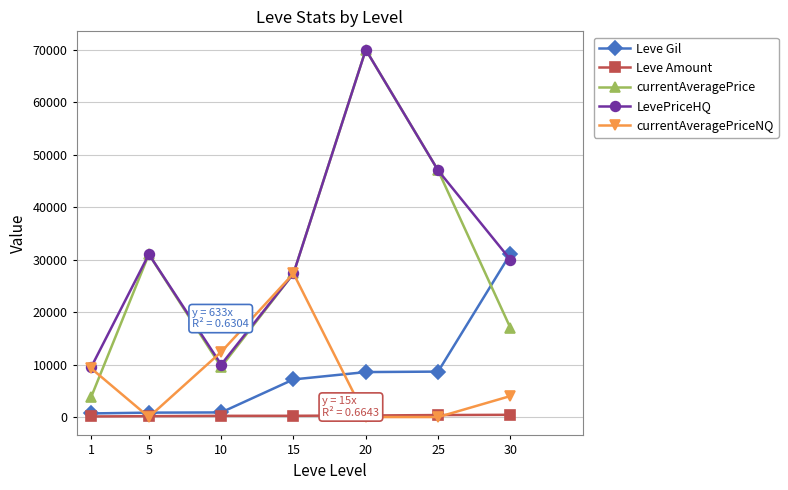

The LevePriceHQ series shows 74888 at 25. True or false?

False